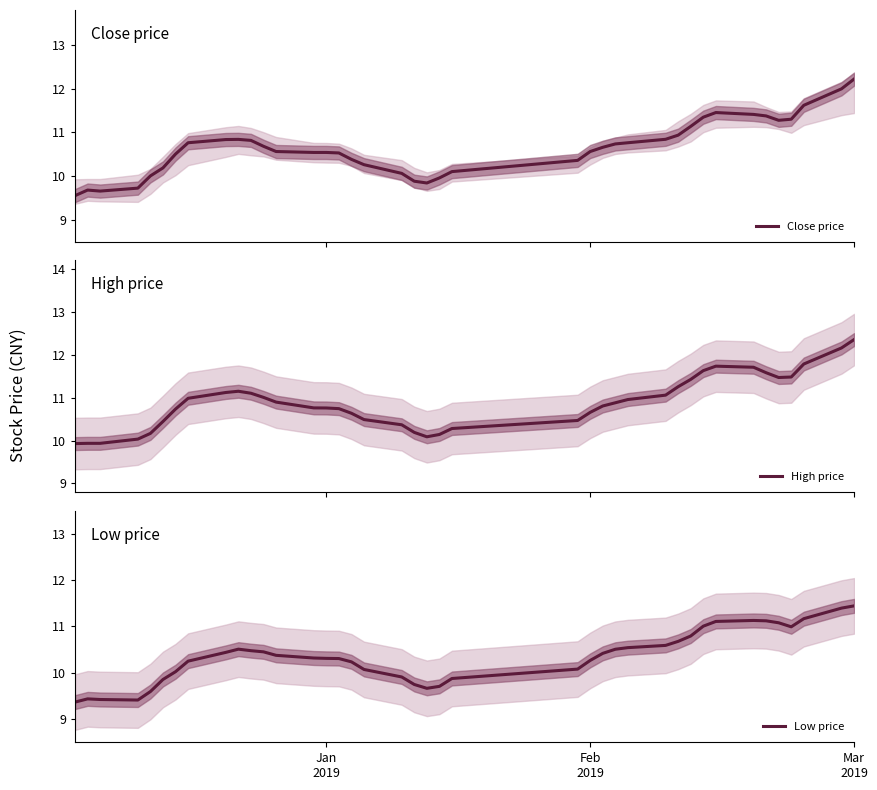

What is the highest value of the Close price series?

12.2